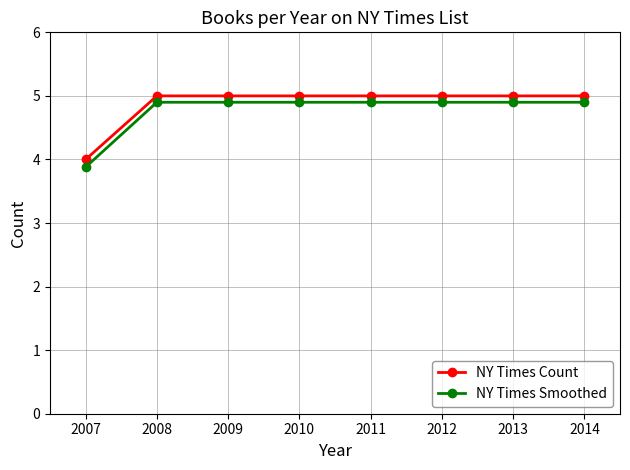

True or false: NY Times Count and NY Times Smoothed cross at least once.

False